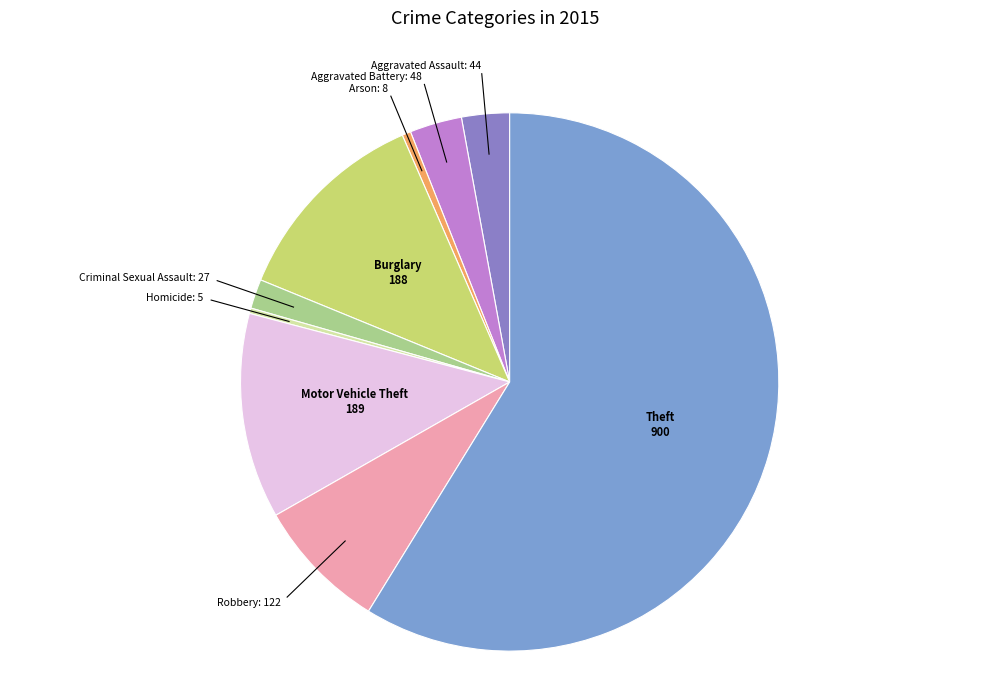

What is the largest slice in the pie chart?

Theft